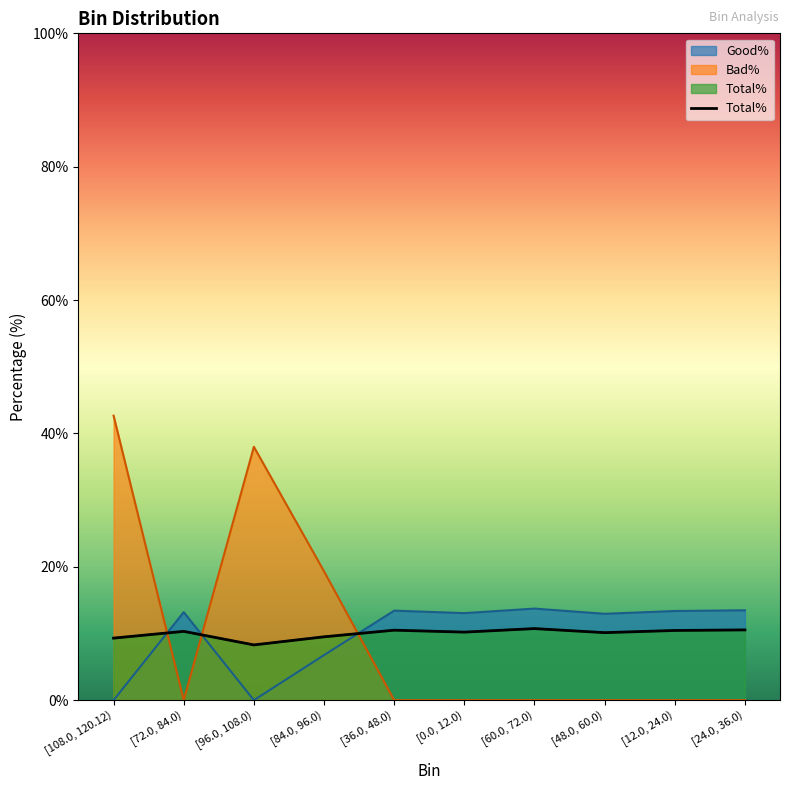

What are all the series names shown in the legend?

Good%, Bad%, Total%